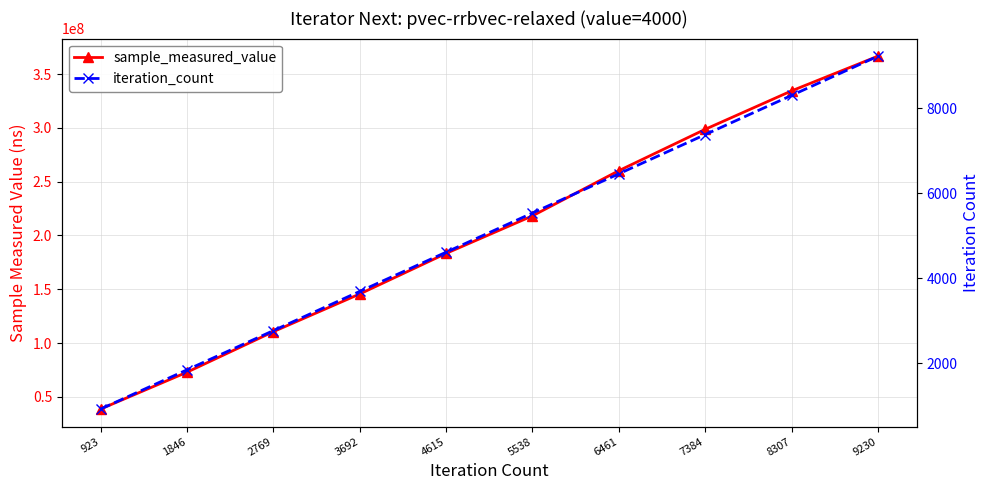

Reading left to right, transcribe all the data shown in this chart.

sample_measured_value: 38673414	72921961	110599995	145625989	183329046	218240509	260228075	298687078	334417411	366653237
iteration_count: 923	1846	2769	3692	4615	5538	6461	7384	8307	9230